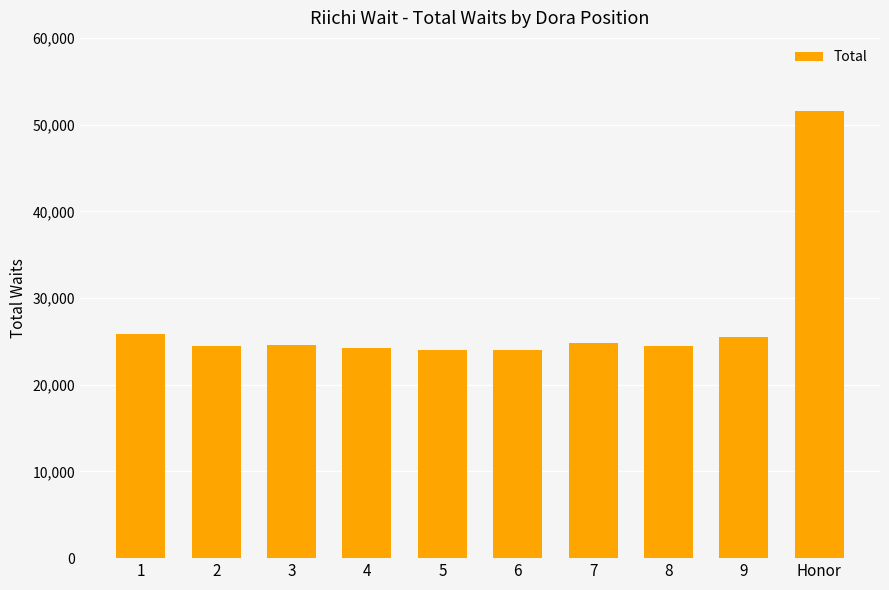

What is the label of the 4th bar from the right?

7